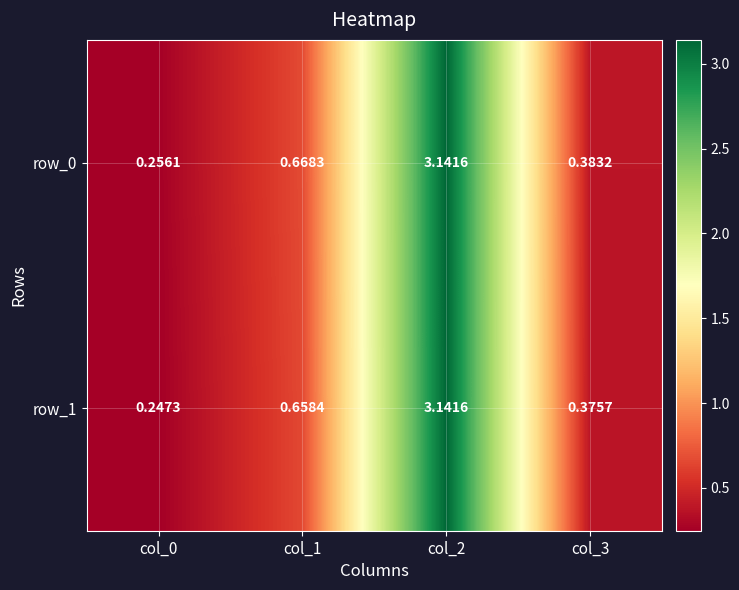

Is the value of row_0 at col_1 greater than the value of row_1 at col_1?

Yes